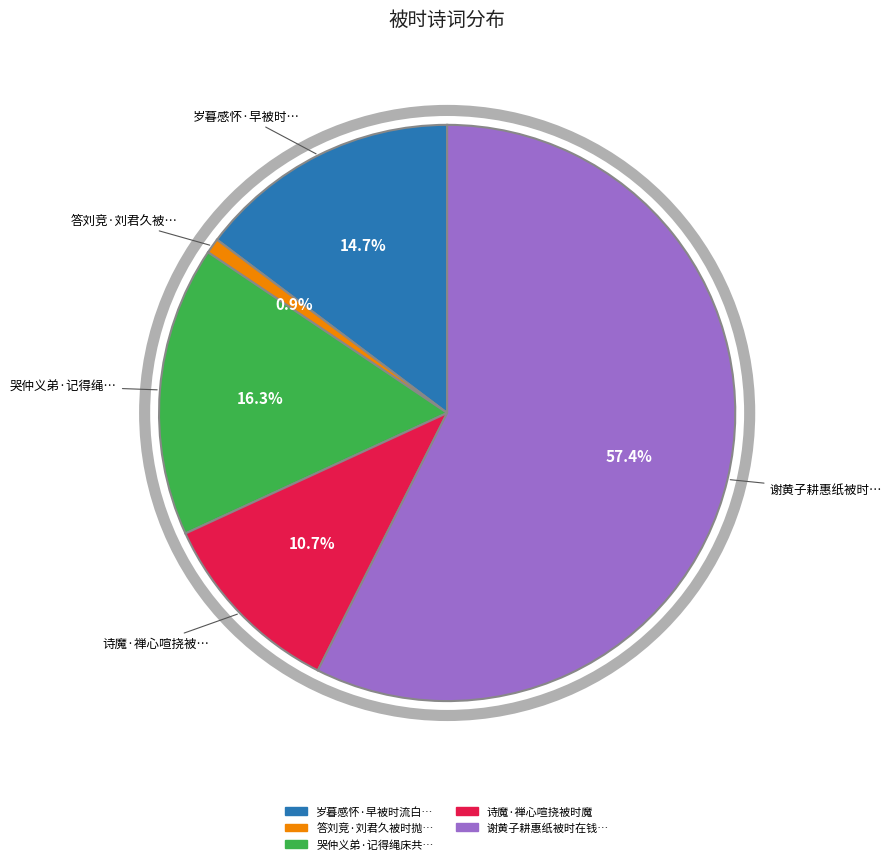

Does any single category account for the majority?

Yes